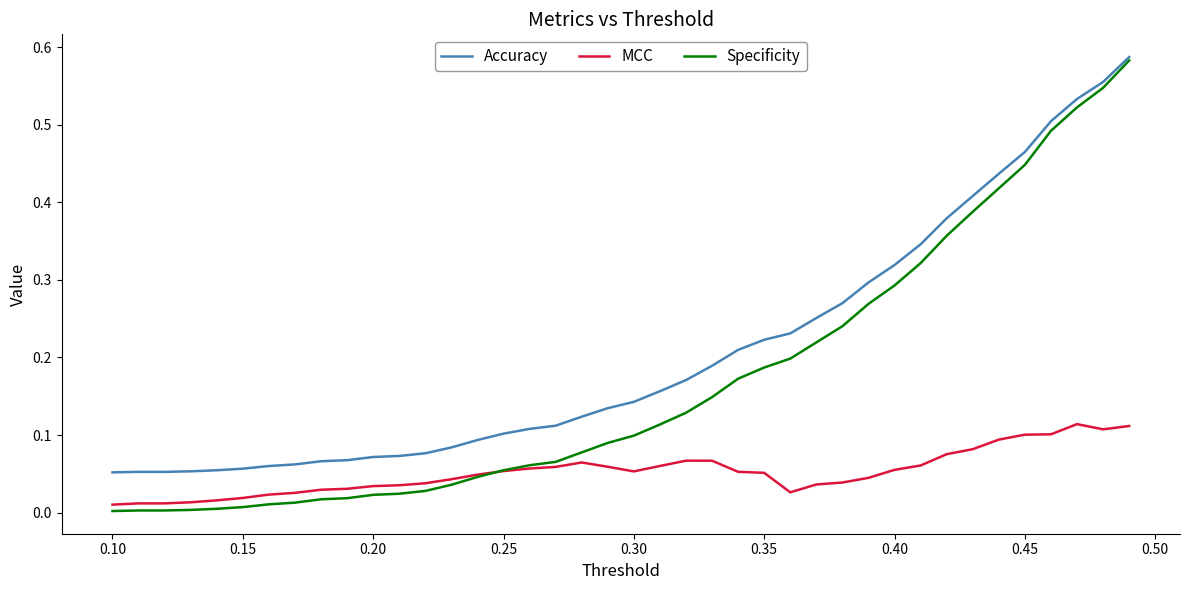

At how many categories does at least one series exceed 0?

40